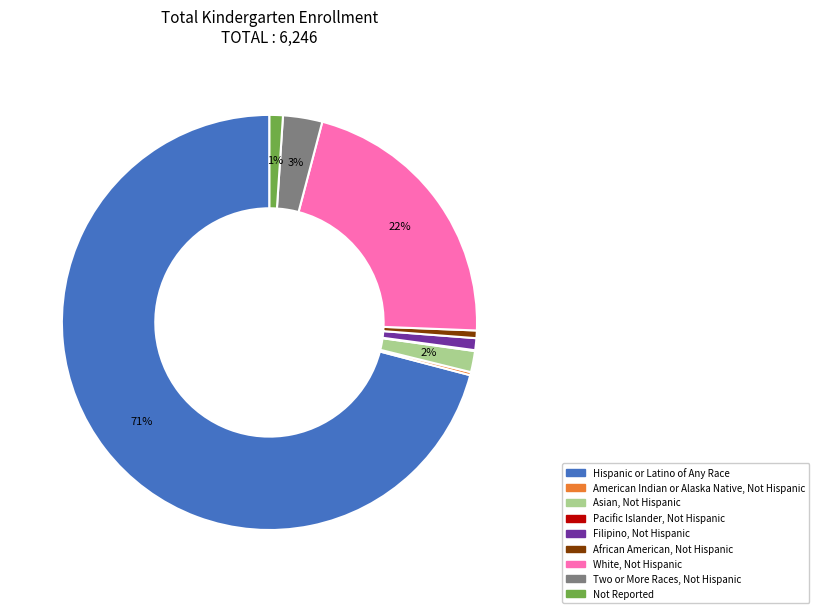

Which category has the biggest portion of the pie?

Hispanic or Latino of Any Race